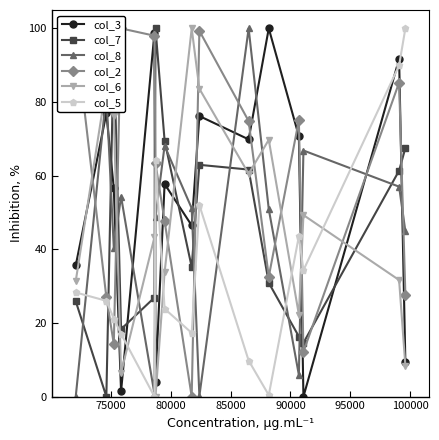

Rank the series by their maximum value, from highest to lowest.

col_3, col_7, col_8, col_2, col_6, col_5